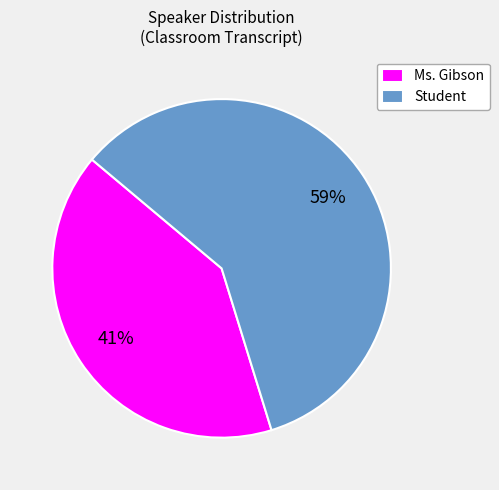

Combined, do Ms. Gibson and Student account for over 50%?

Yes